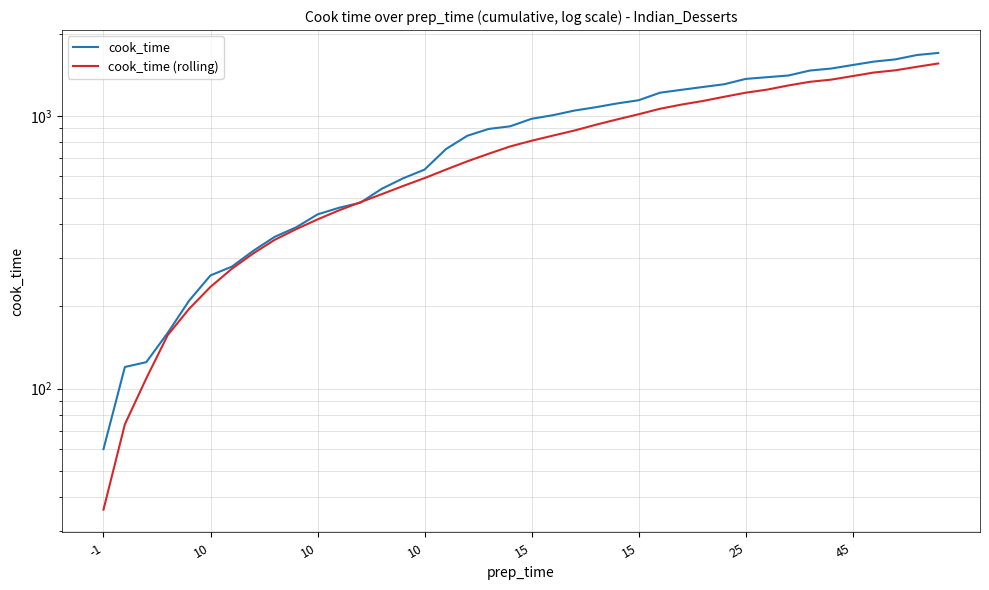

Does the chart have visible grid lines?

Yes